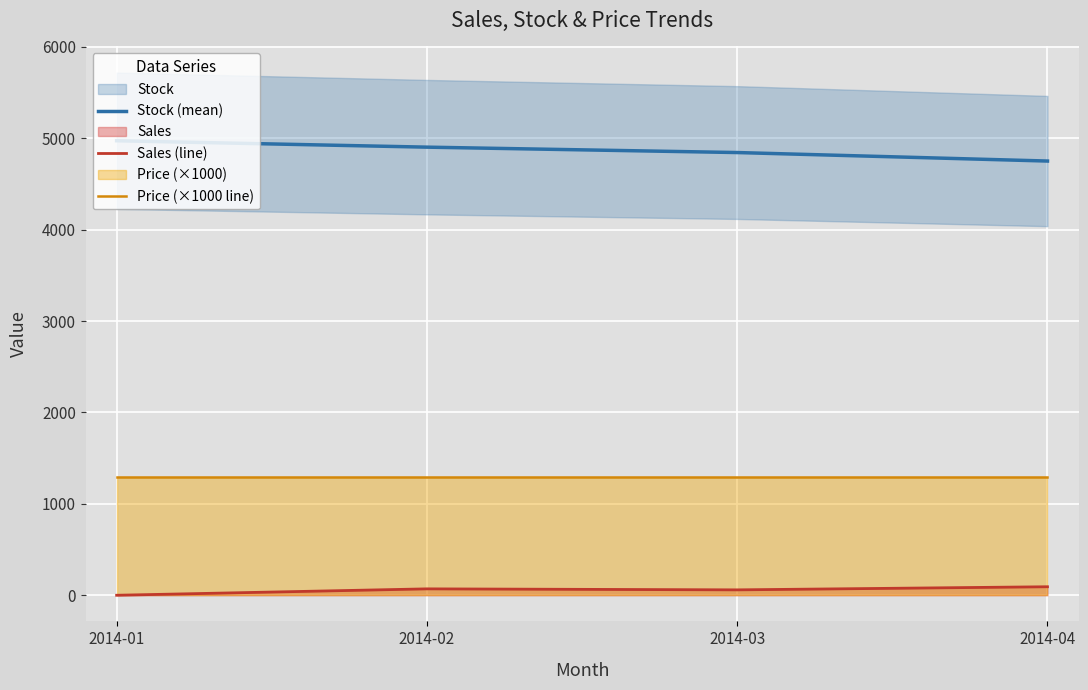

The value of Price (×1000 line) at 2014-04 is 486. True or false?

False